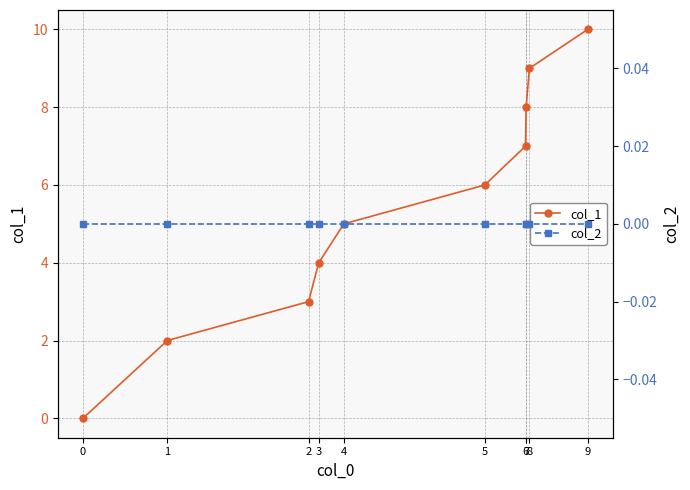

What is the greatest value displayed?

10